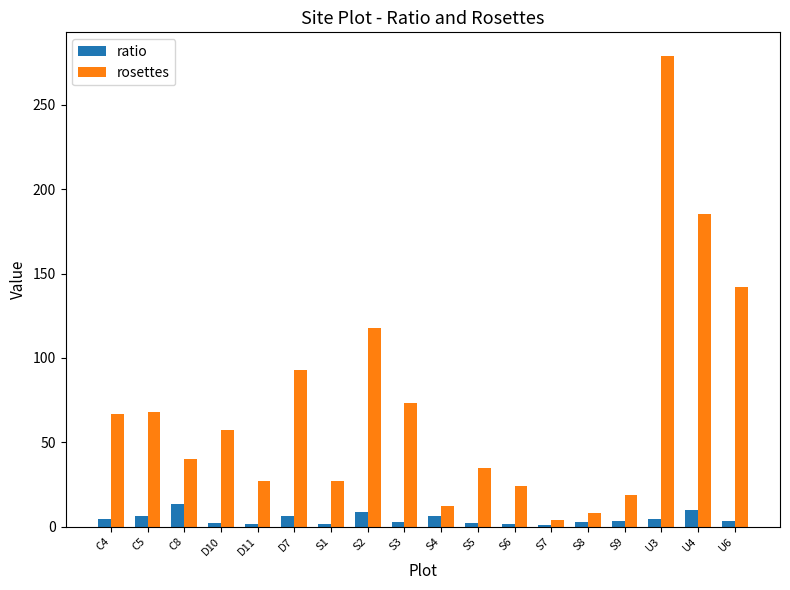

The value of rosettes at S9 is 19.0. True or false?

True